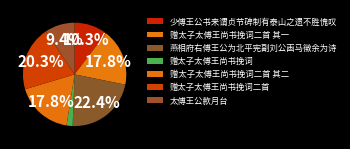

How many segments does this pie chart have?

7